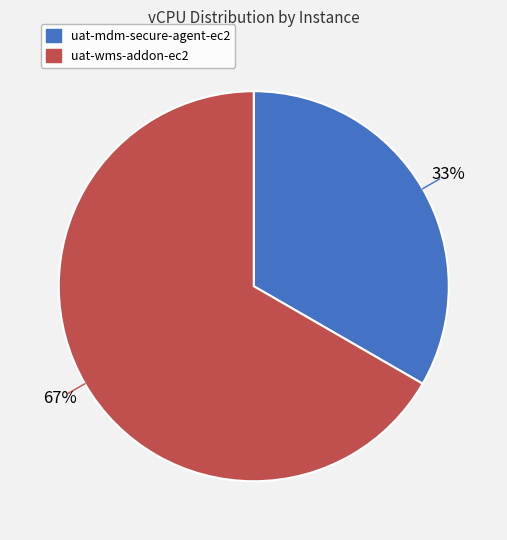

Which category has the smallest portion of the pie?

uat-mdm-secure-agent-ec2